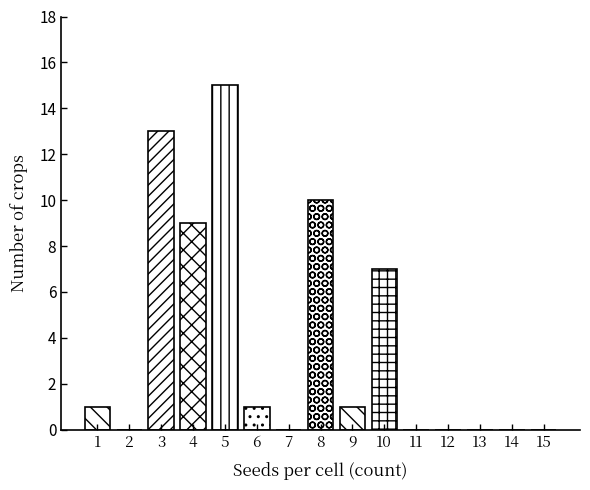

Reading left to right, list all the values displayed in this chart.

1=1	2=0	3=13	4=9	5=15	6=1	7=0	8=10	9=1	10=7	11=0	12=0	13=0	14=0	15=0